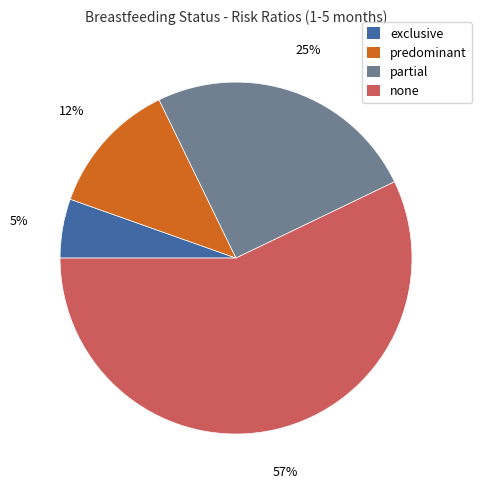

To the nearest percent, what is the average slice percentage?

25%